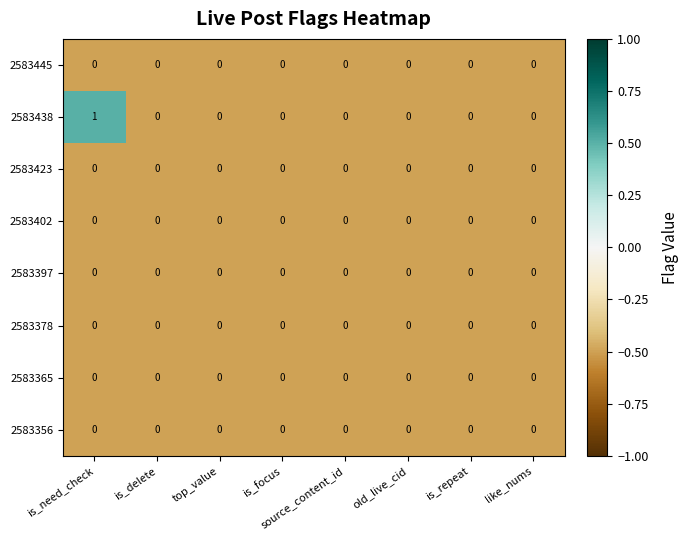

Which series has the largest range (max minus min)?

2583438